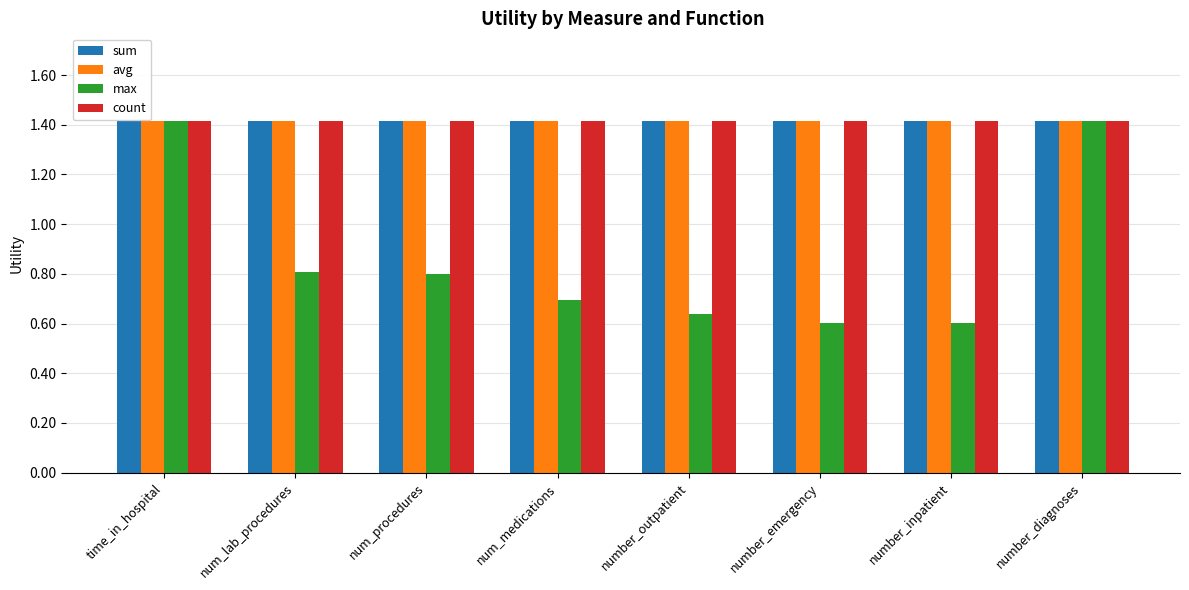

What is the sum of the max values at number_outpatient and time_in_hospital?

2.1